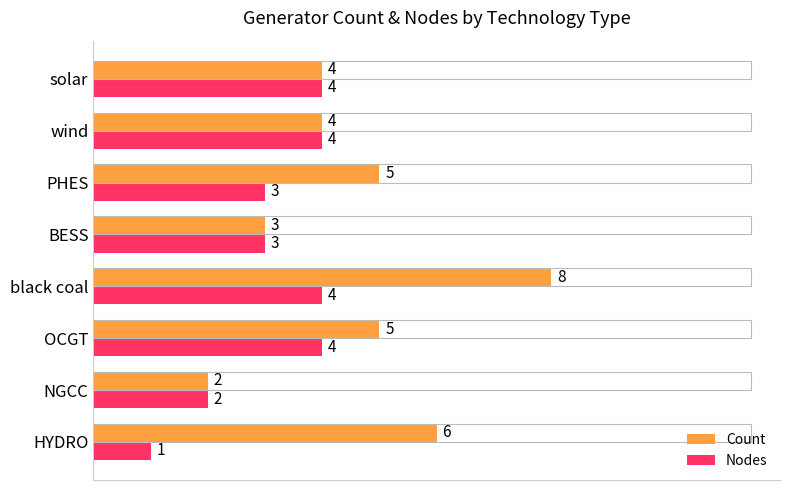

Which series has the largest total across all categories?

Count